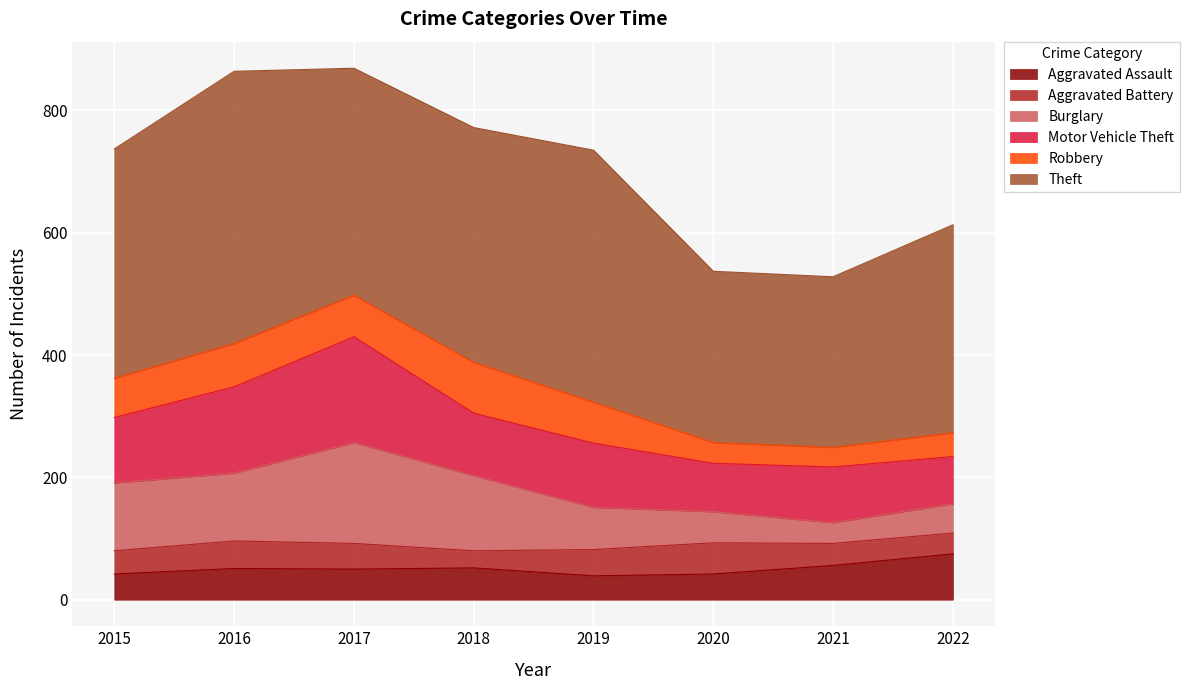

How many times do Robbery and Aggravated Assault cross each other?

1